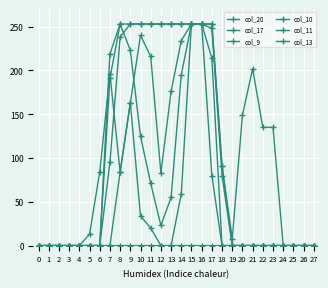

Is this an area chart (filled region under the line)?

No